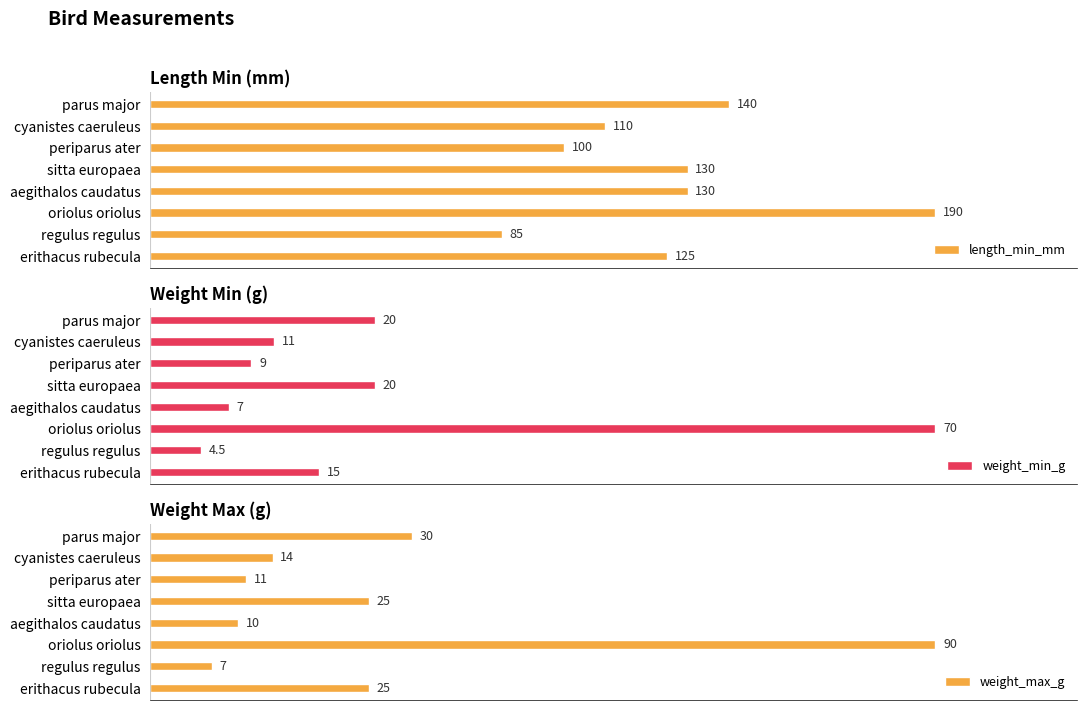

At which label is length_min_mm closest to 137?

parus major